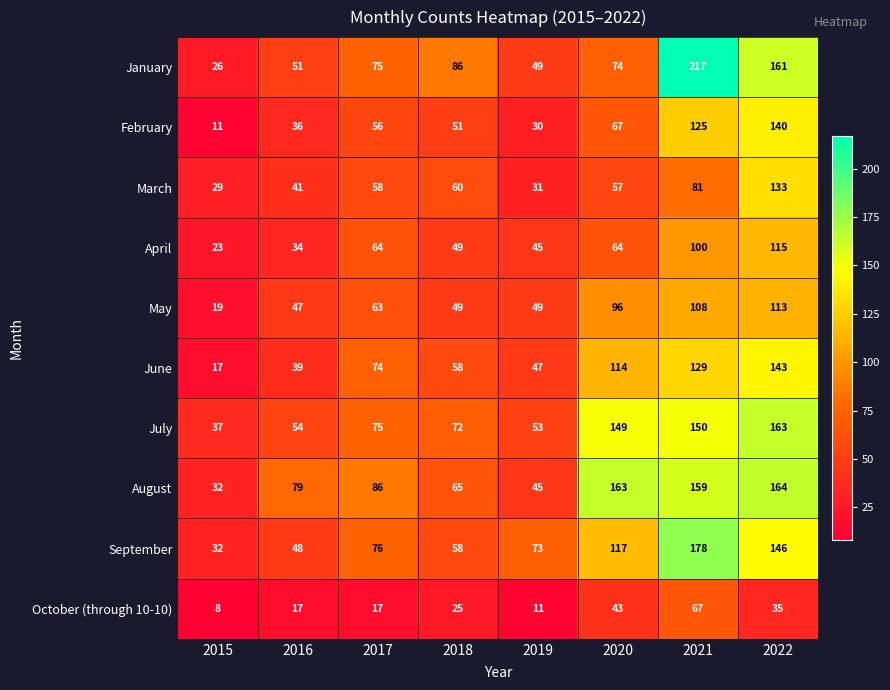

Is it true that May equals 43 at 2021?

False